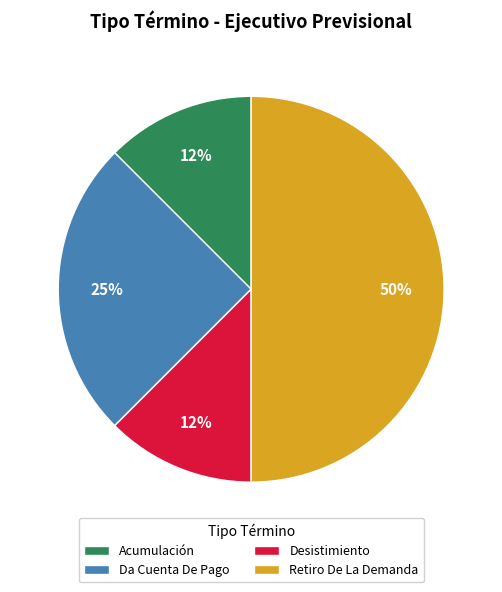

Is the sum of Desistimiento and Da Cuenta De Pago greater than half?

No